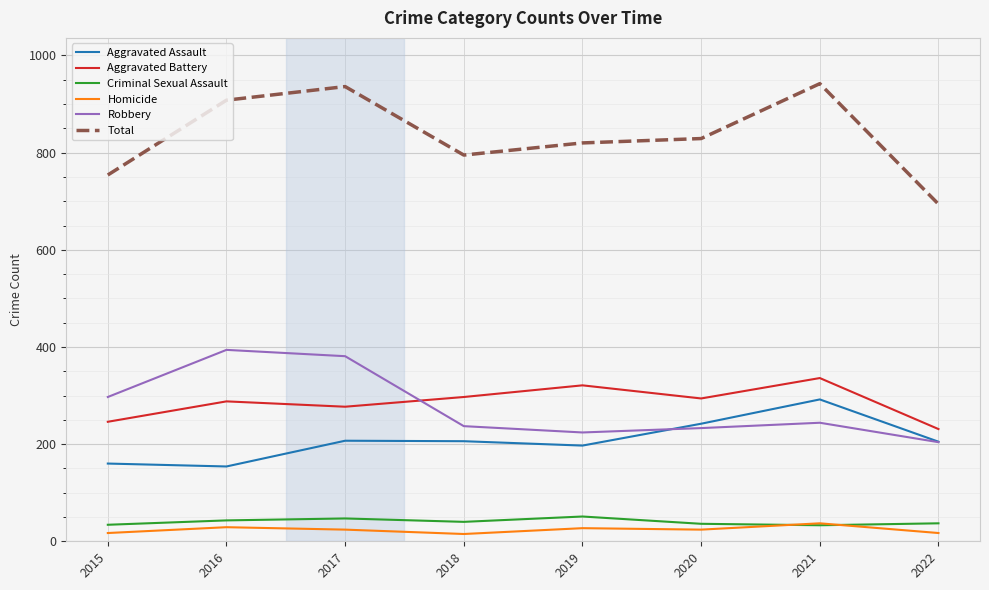

Which series has the largest range (max minus min)?

Total